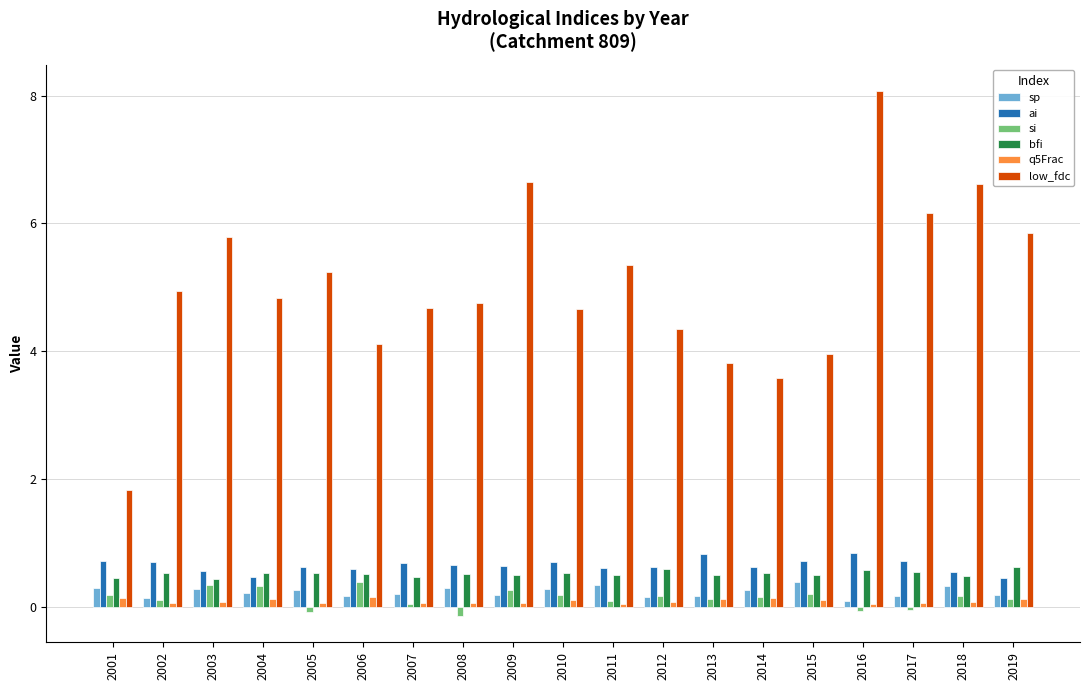

Are the bars grouped side by side (vs. stacked)?

Yes